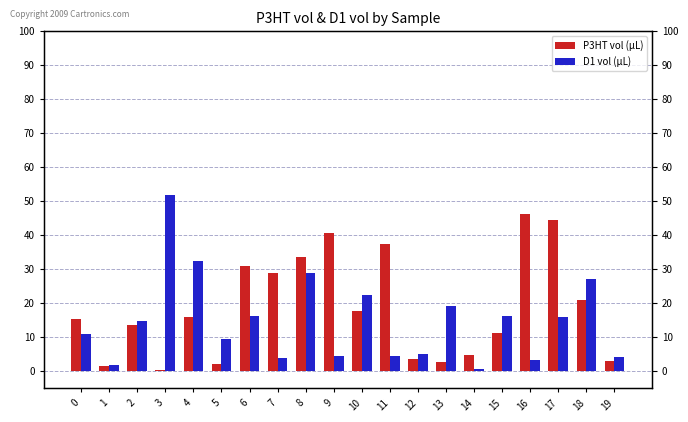

How many data points in D1 vol (µL) are less than 14?

10